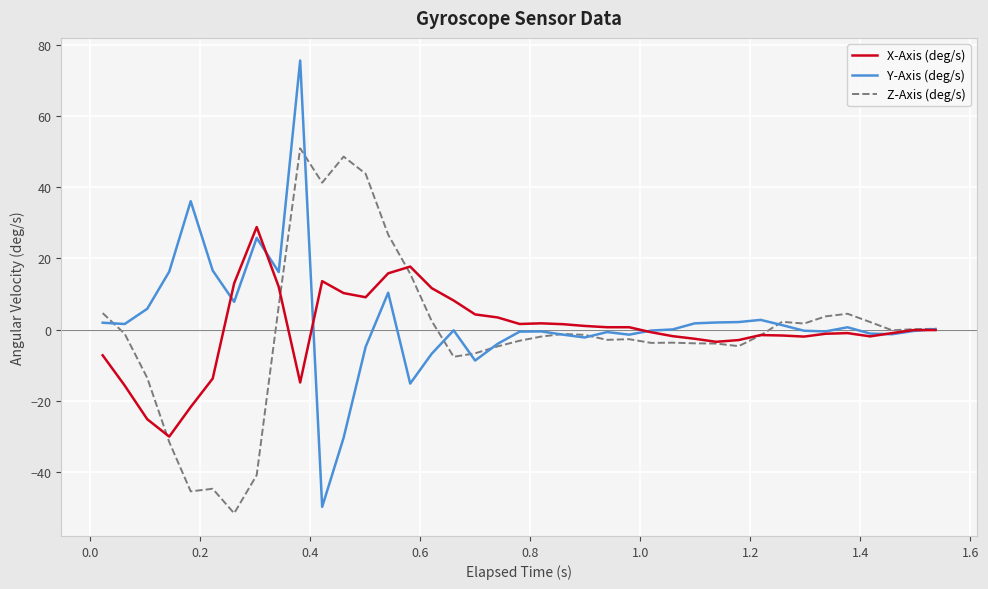

Which series has the largest range (max minus min)?

Y-Axis (deg/s)